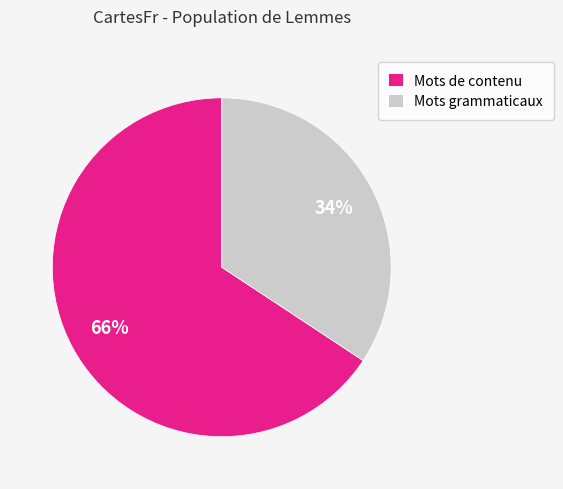

Which has a higher value, Mots grammaticaux or Mots de contenu?

Mots de contenu